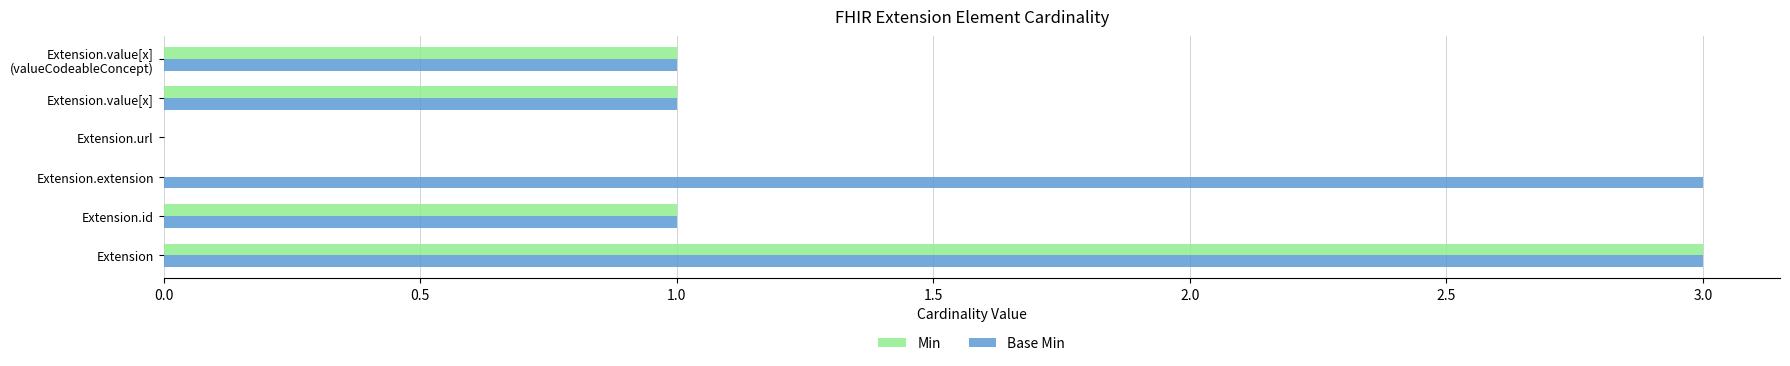

Is it true that Min equals 0 at Extension.extension?

True